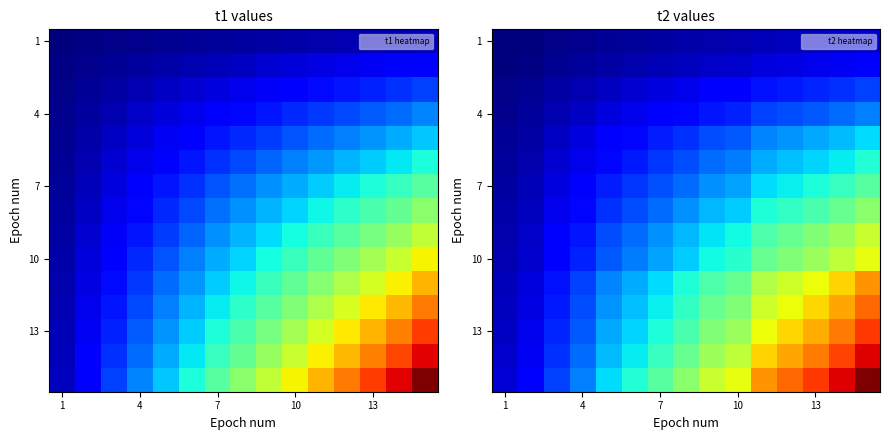

The value of 1 at 10 is 0.0. True or false?

False